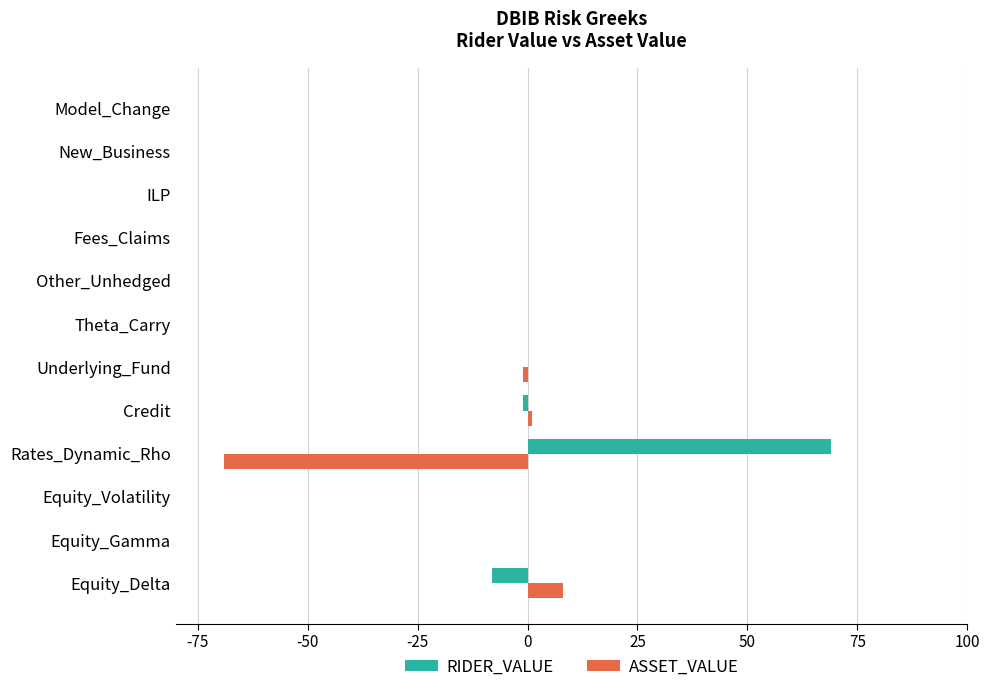

How many data points does each series have?

12